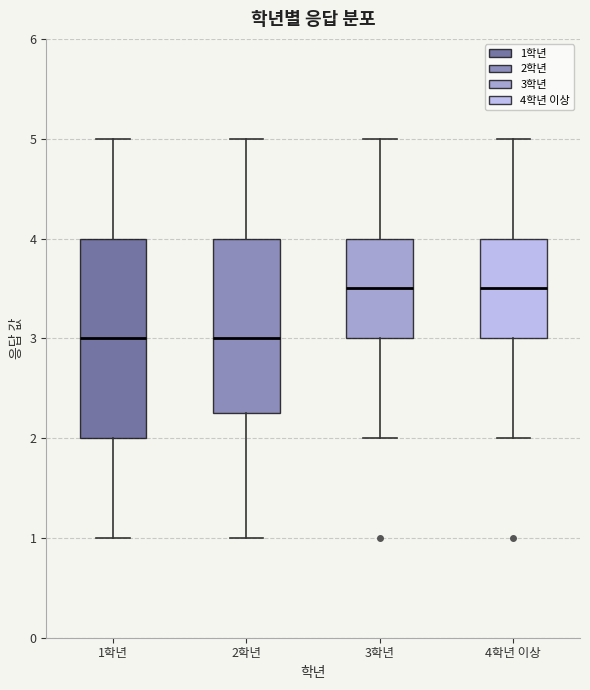

Reading left to right, read every box against the y-axis: the position of its median line, the range the box covers, and the ends of its whiskers. The values are not printed on the chart, so give them approximately, as read against the axis.

1학년: median 3.0, box 2.0 to 4.0, whiskers 1.0 to 5.0
2학년: median 3.0, box 2.3 to 4.0, whiskers 1.0 to 5.0
3학년: median 3.5, box 3.0 to 4.0, whiskers 2.0 to 5.0
4학년 이상: median 3.5, box 3.0 to 4.0, whiskers 2.0 to 5.0